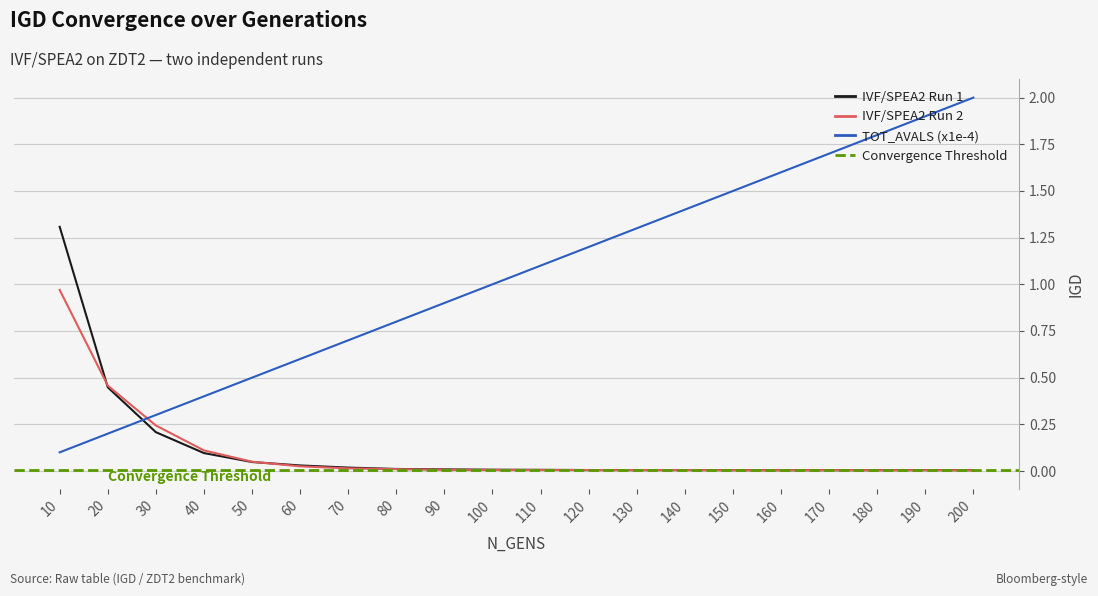

Reading left to right, extract all data points from this chart.

IVF/SPEA2 Run 1: 10=1.3	20=0.4	30=0.2	40=0.1	50=0.0	60=0.0	70=0.0	80=0.0	90=0.0	100=0.0	110=0.0	120=0.0	130=0.0	140=0.0	150=0.0	160=0.0	170=0.0	180=0.0	190=0.0	200=0.0
IVF/SPEA2 Run 2: 10=1.0	20=0.5	30=0.2	40=0.1	50=0.0	60=0.0	70=0.0	80=0.0	90=0.0	100=0.0	110=0.0	120=0.0	130=0.0	140=0.0	150=0.0	160=0.0	170=0.0	180=0.0	190=0.0	200=0.0
TOT_AVALS (x1e-4): 10=0.1	20=0.2	30=0.3	40=0.4	50=0.5	60=0.6	70=0.7	80=0.8	90=0.9	100=1.0	110=1.1	120=1.2	130=1.3	140=1.4	150=1.5	160=1.6	170=1.7	180=1.8	190=1.9	200=2.0